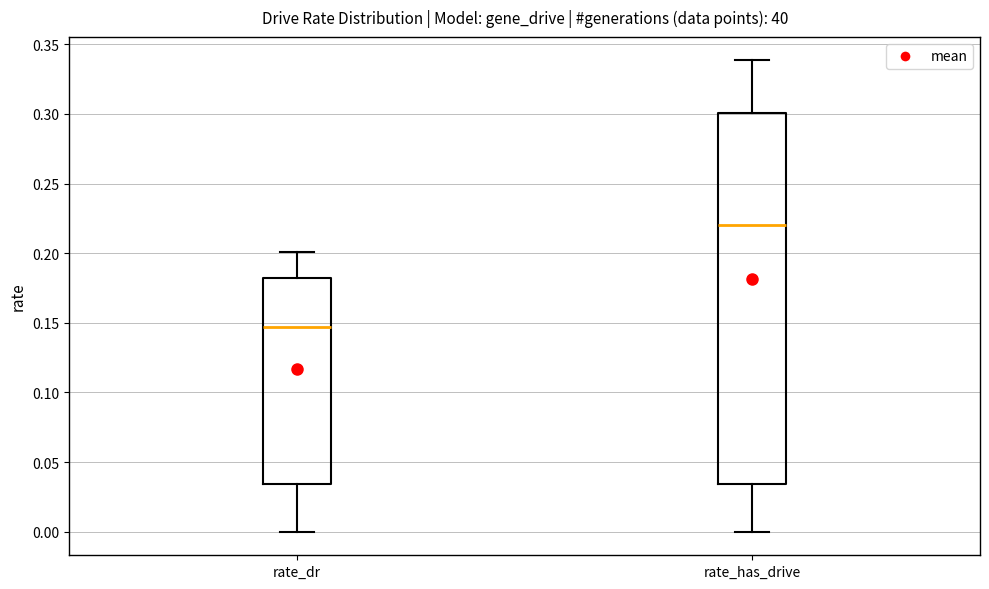

Reading left to right, transcribe this box plot: for each box, give where its median line is, the range the box spans, and where its two whiskers end, as read against the y-axis. The values are not printed on the chart, so give them approximately, as read against the axis.

rate_dr: median 0.145, box 0.035 to 0.180, whiskers 0.000 to 0.200
rate_has_drive: median 0.220, box 0.035 to 0.300, whiskers 0.000 to 0.340